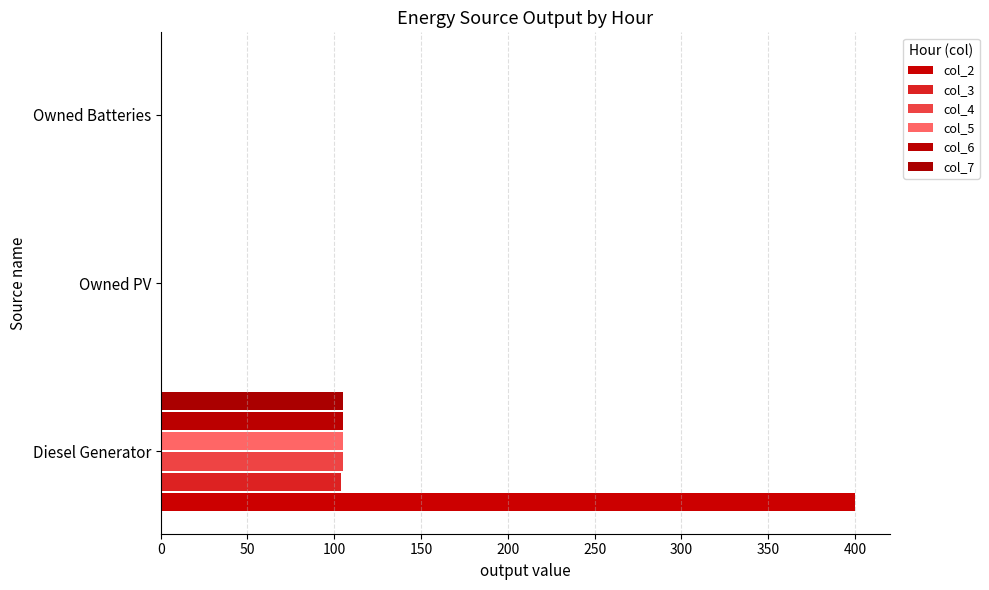

How many values in the col_6 series exceed 0?

1